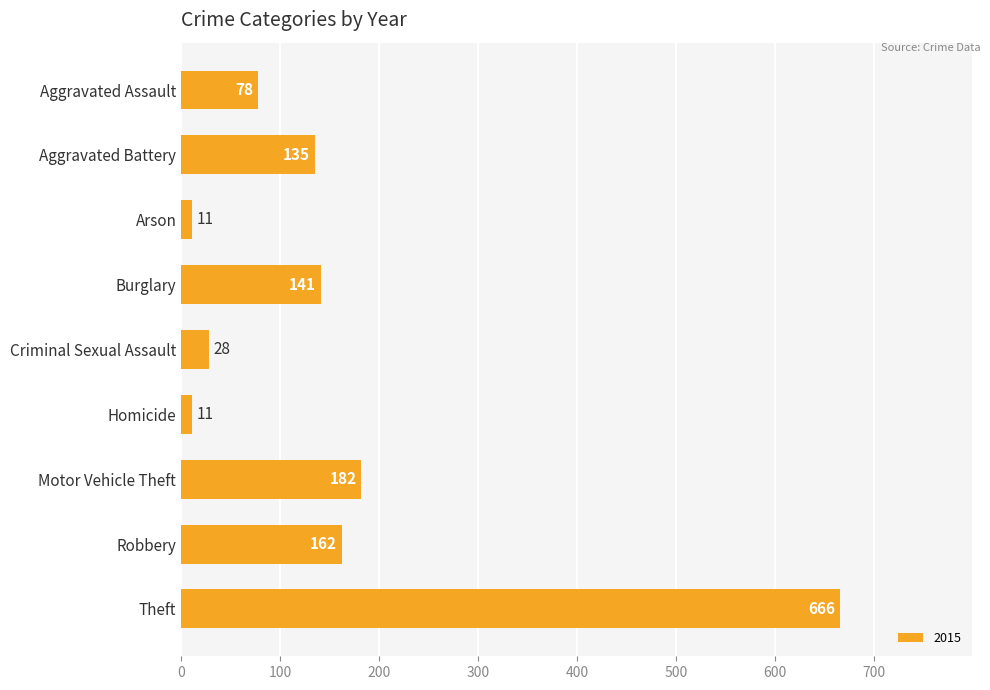

What is the value of the 3rd bar from the top?

11